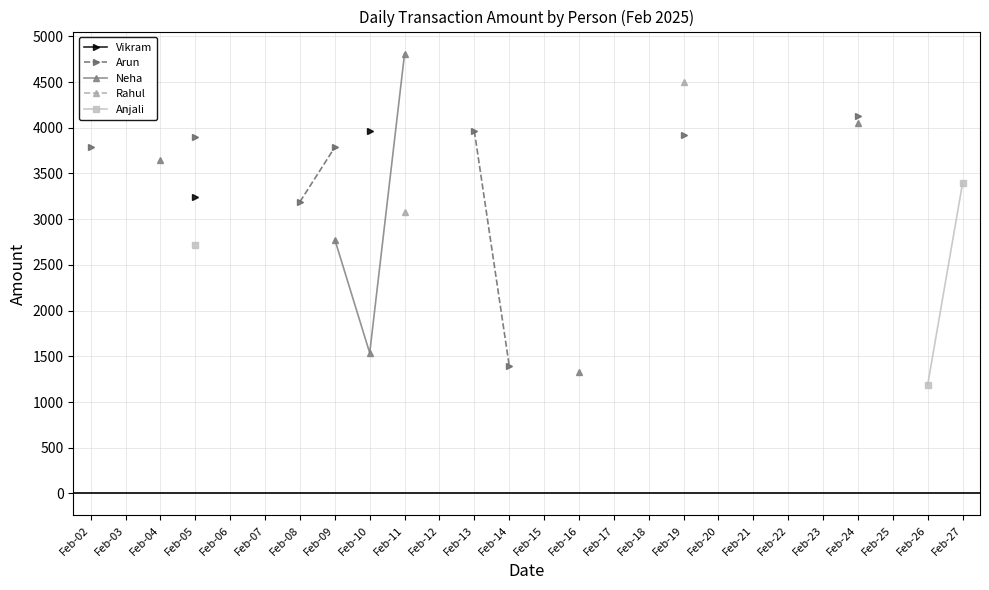

True or false: Arun has more than 2 interior local peaks.

False